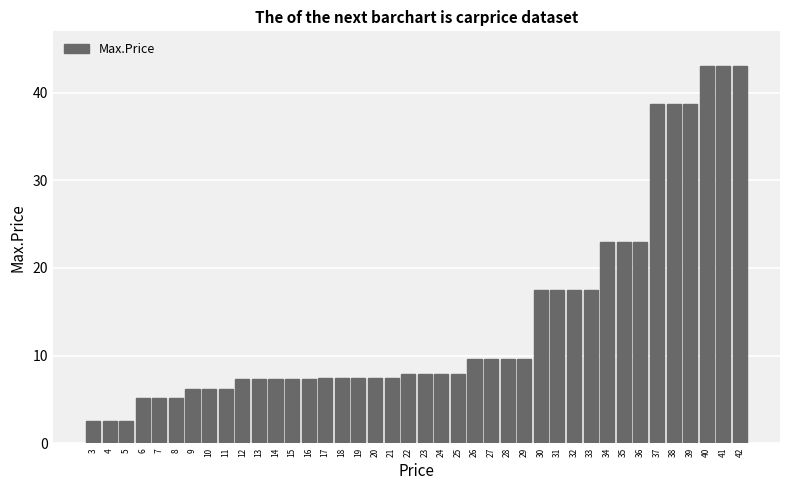

The value at 16 is 4.0. True or false?

False